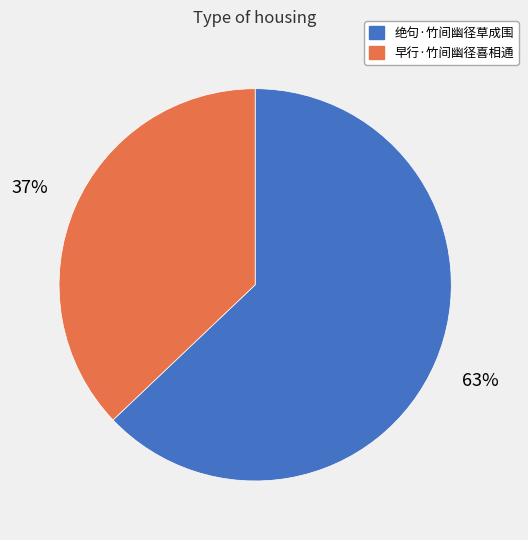

Rank the categories by value from lowest to highest.

早行·竹间幽径喜相通, 绝句·竹间幽径草成围